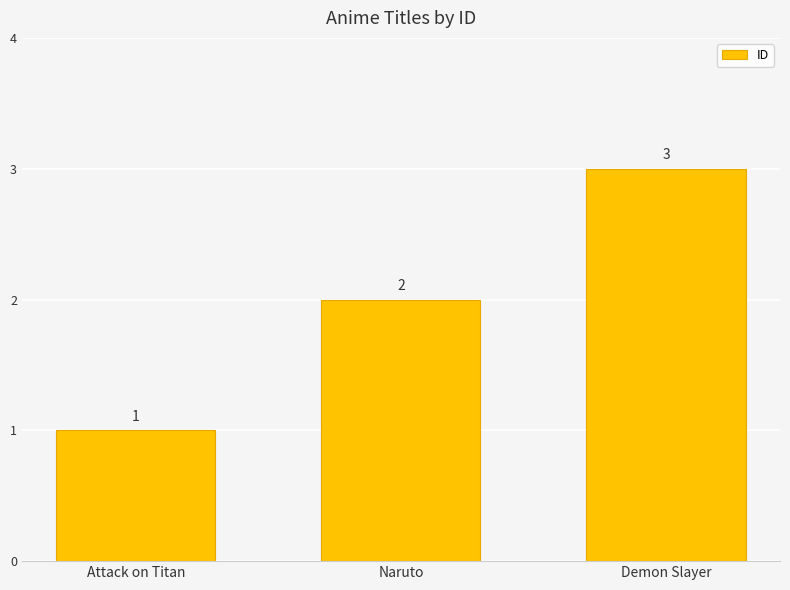

What is the maximum value shown in the chart?

3